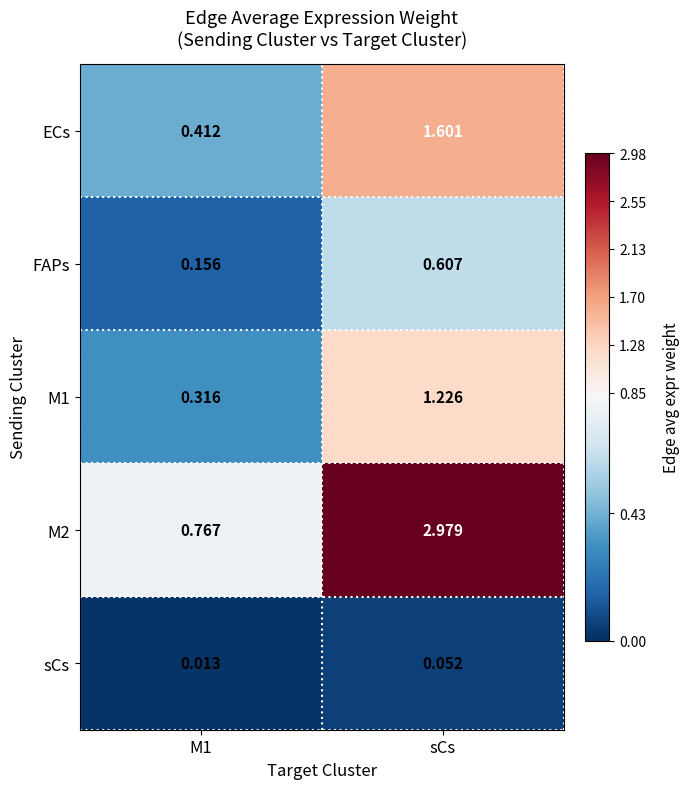

Which category has the highest value across all series?

sCs